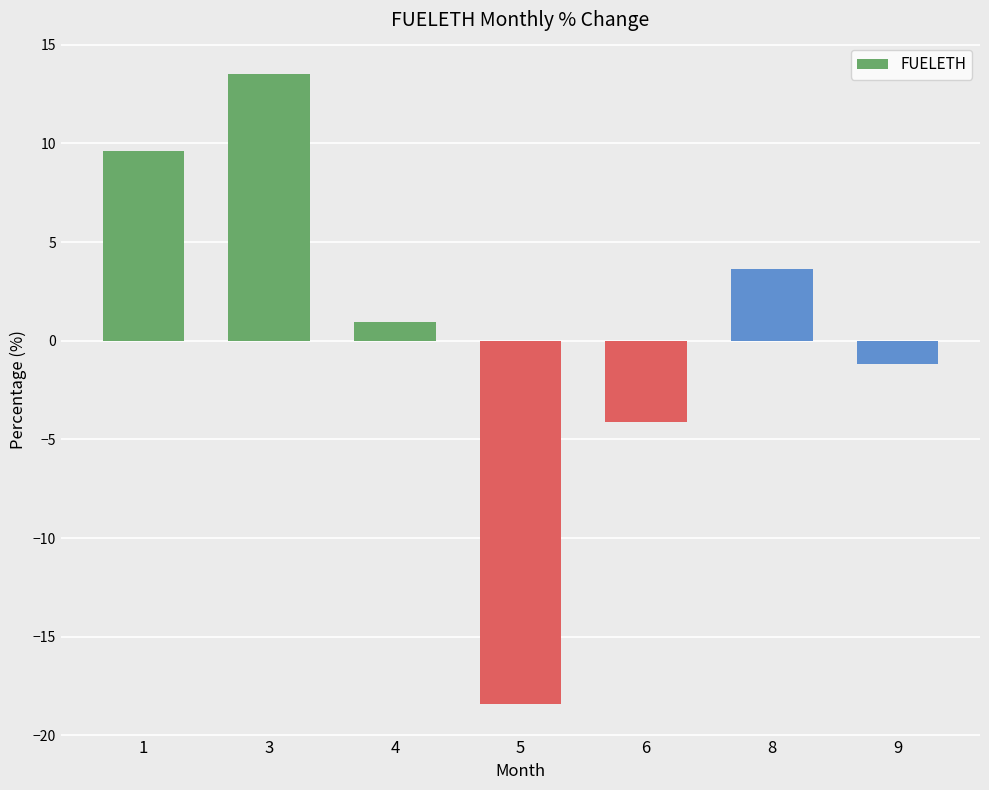

What is the change in value from 5 to 6?

+14.3